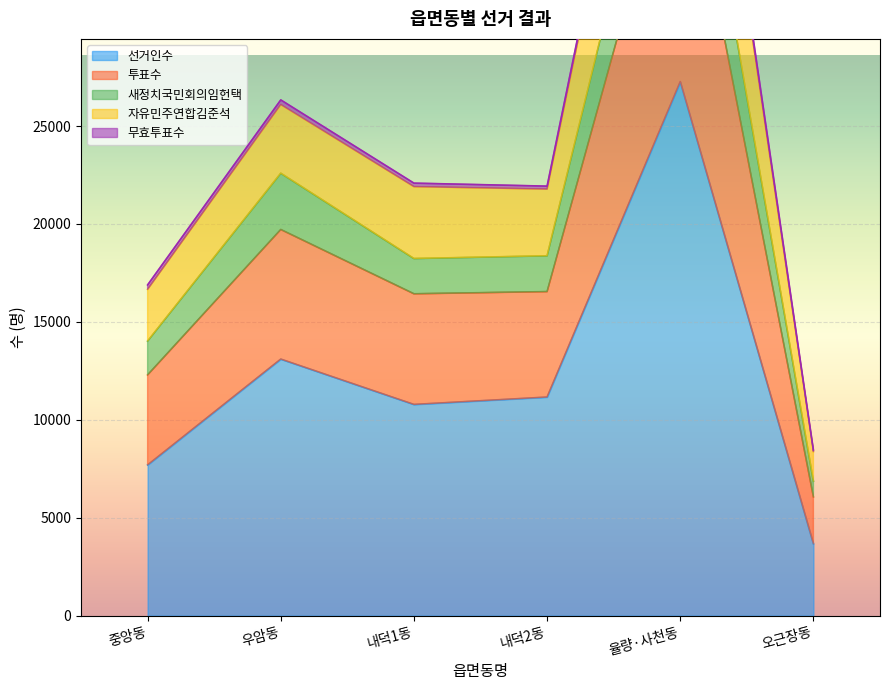

How many interior local valleys does the 자유민주연합김준석 series have?

1